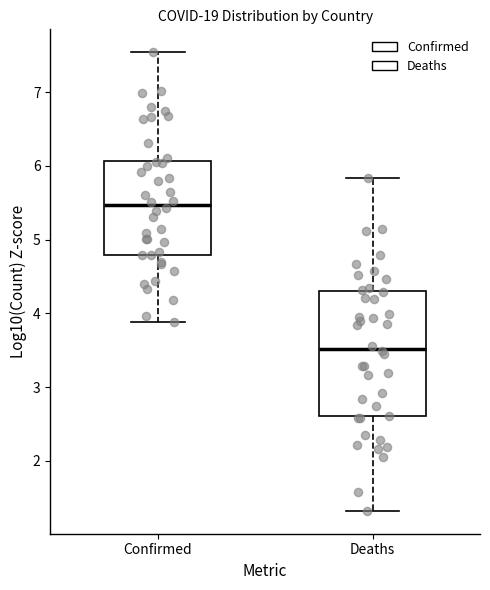

Reading left to right, transcribe this box plot: for each box, give where its median line is, the range the box spans, and where its two whiskers end, as read against the y-axis. The values are not printed on the chart, so give them approximately, as read against the axis.

Confirmed: median 5.5, box 4.8 to 6.1, whiskers 3.9 to 7.5
Deaths: median 3.5, box 2.6 to 4.3, whiskers 1.3 to 5.8